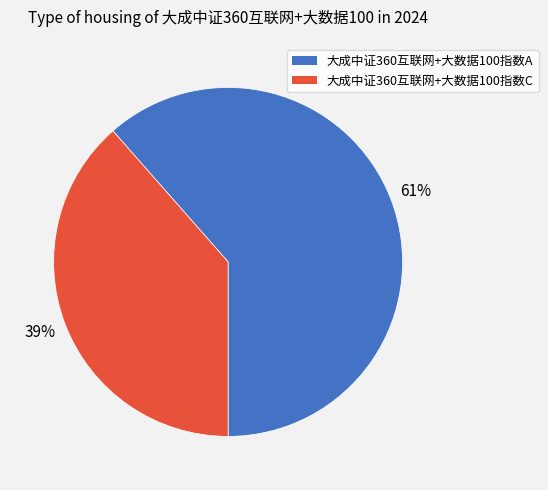

Is the sum of 大成中证360互联网+大数据100指数C and 大成中证360互联网+大数据100指数A greater than half?

Yes